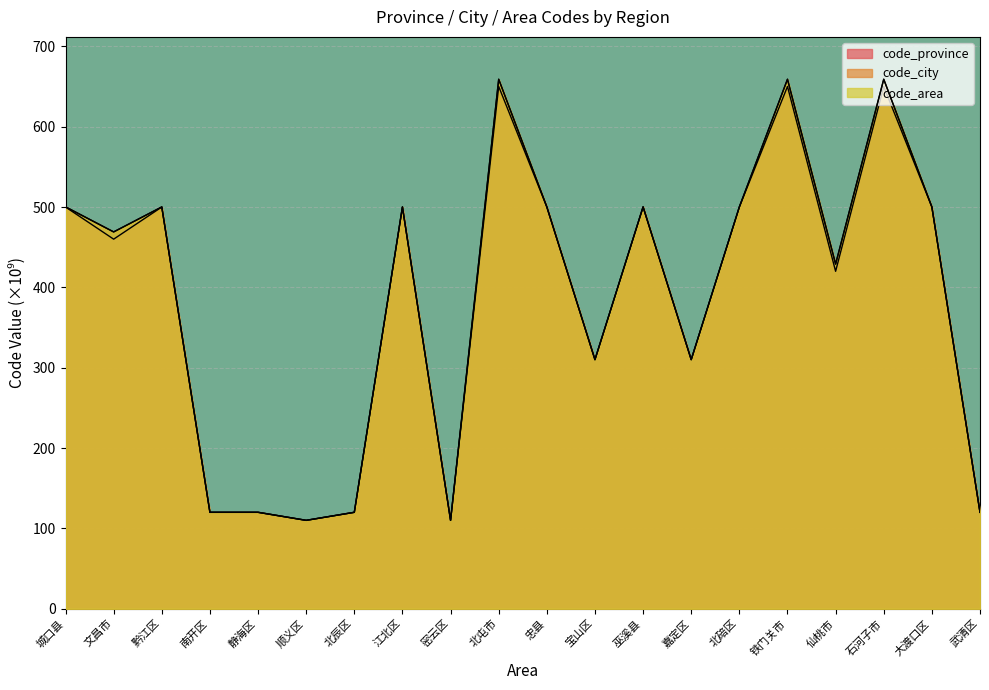

At how many categories does at least one series exceed 388?

12